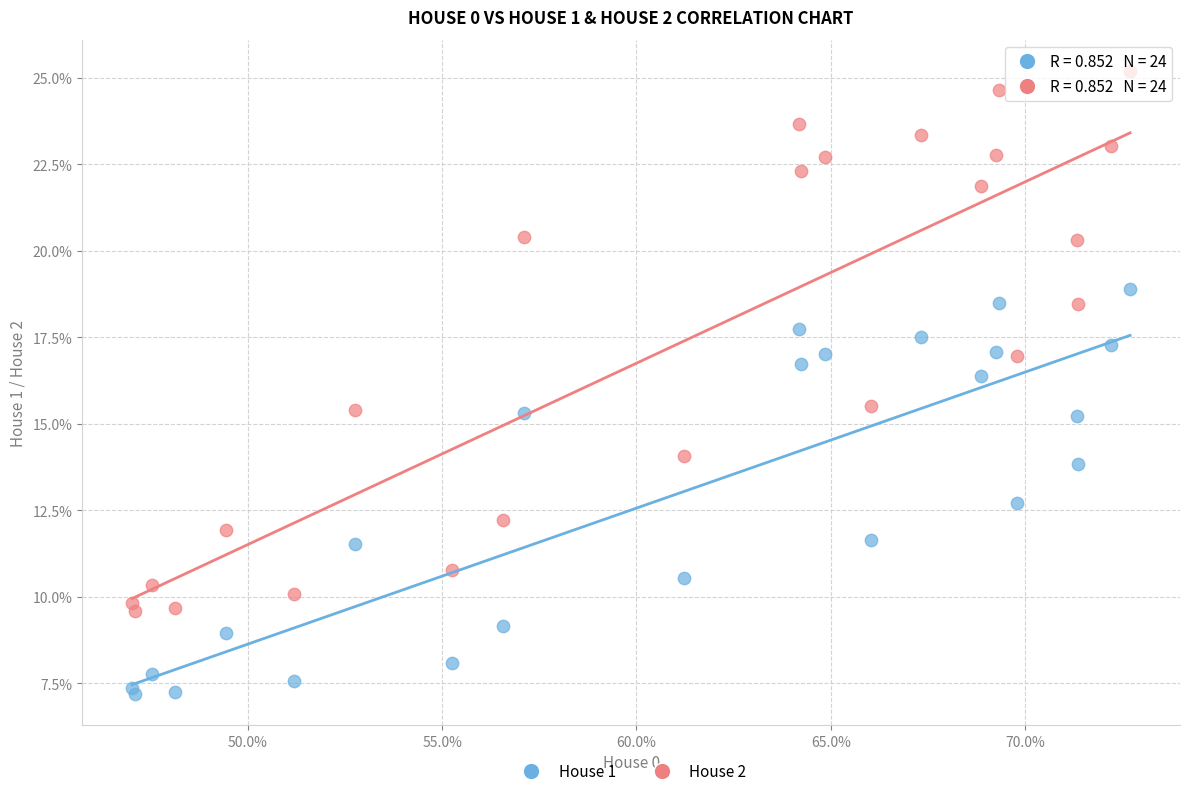

Which series contains the lowest Y value?

House 1